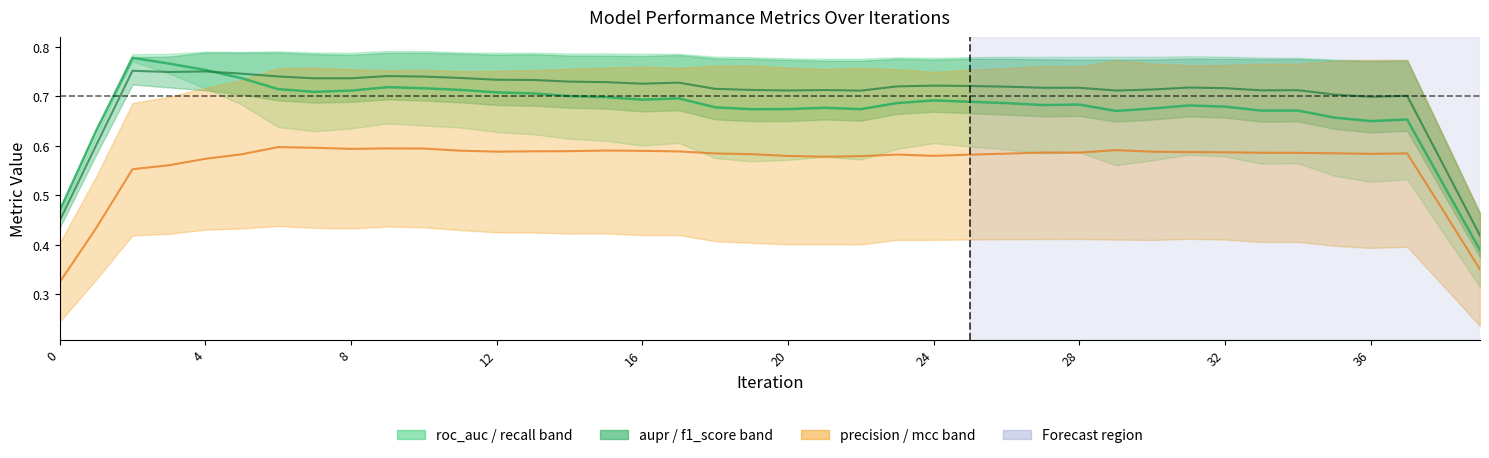

What is the total value across all series at 16?

2.1